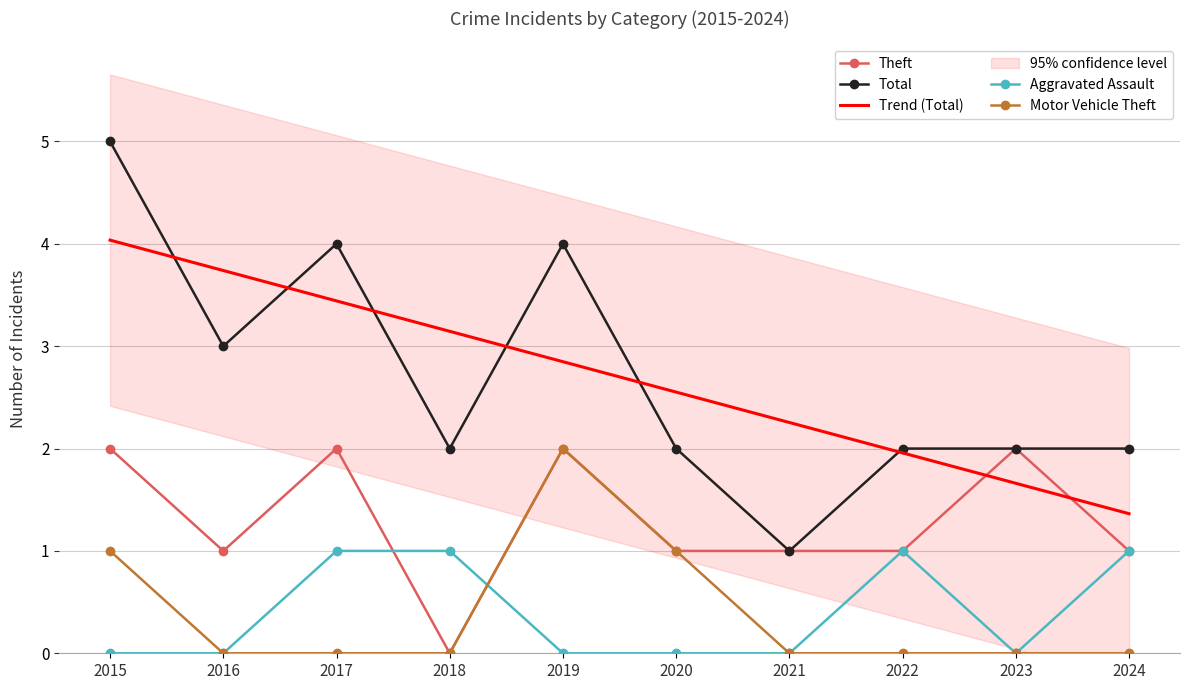

Which series has the largest total across all categories?

Total